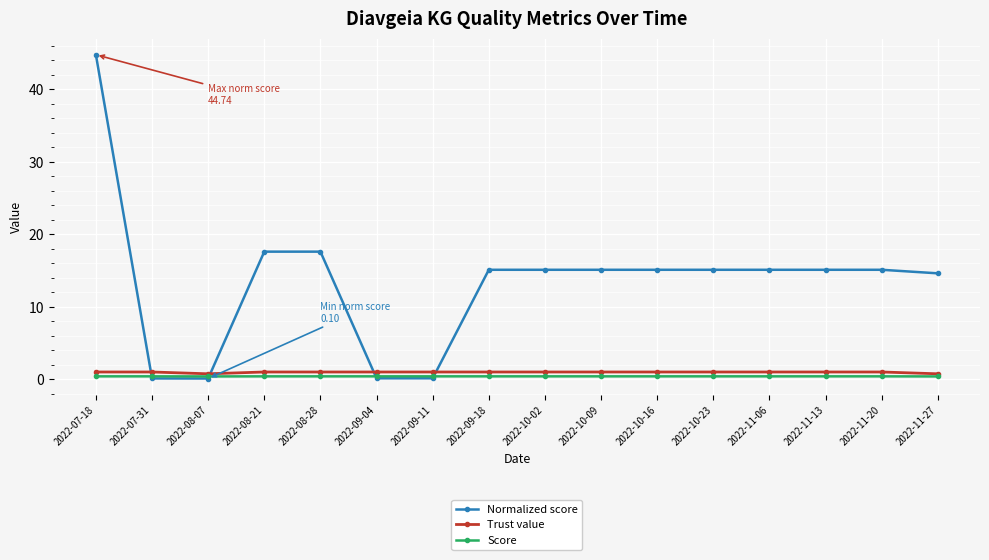

What is the highest value of the Normalized score series?

44.7